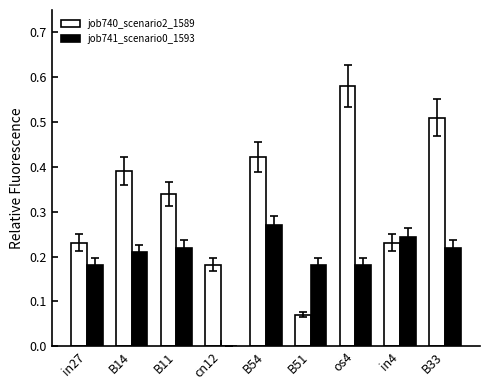

Is it true that job741_scenario0_1593 equals 0.0 at cn12?

True